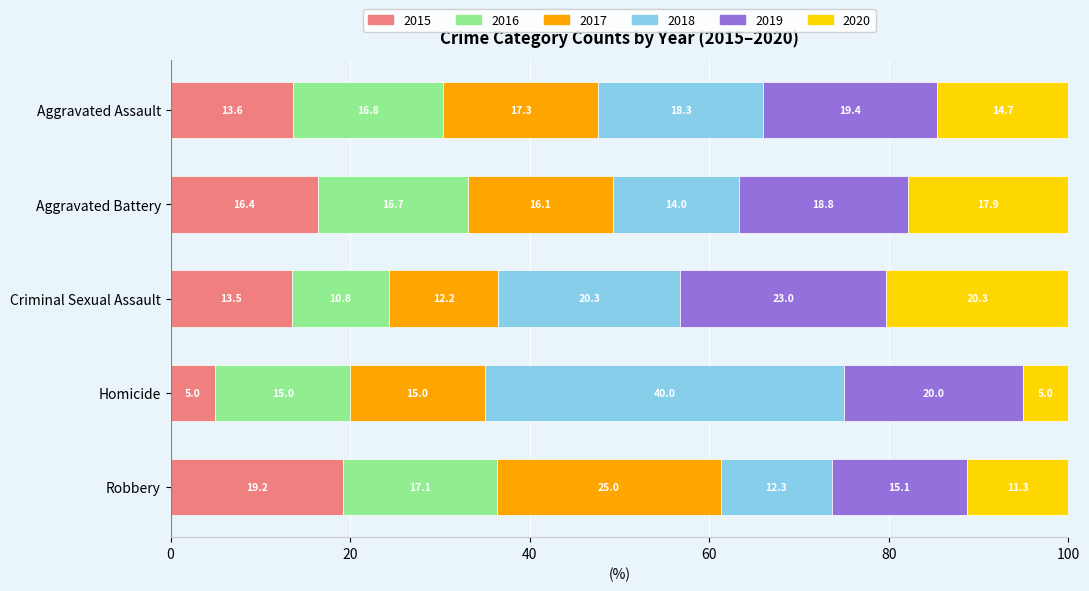

What is the total value across all series at Homicide?

100.0